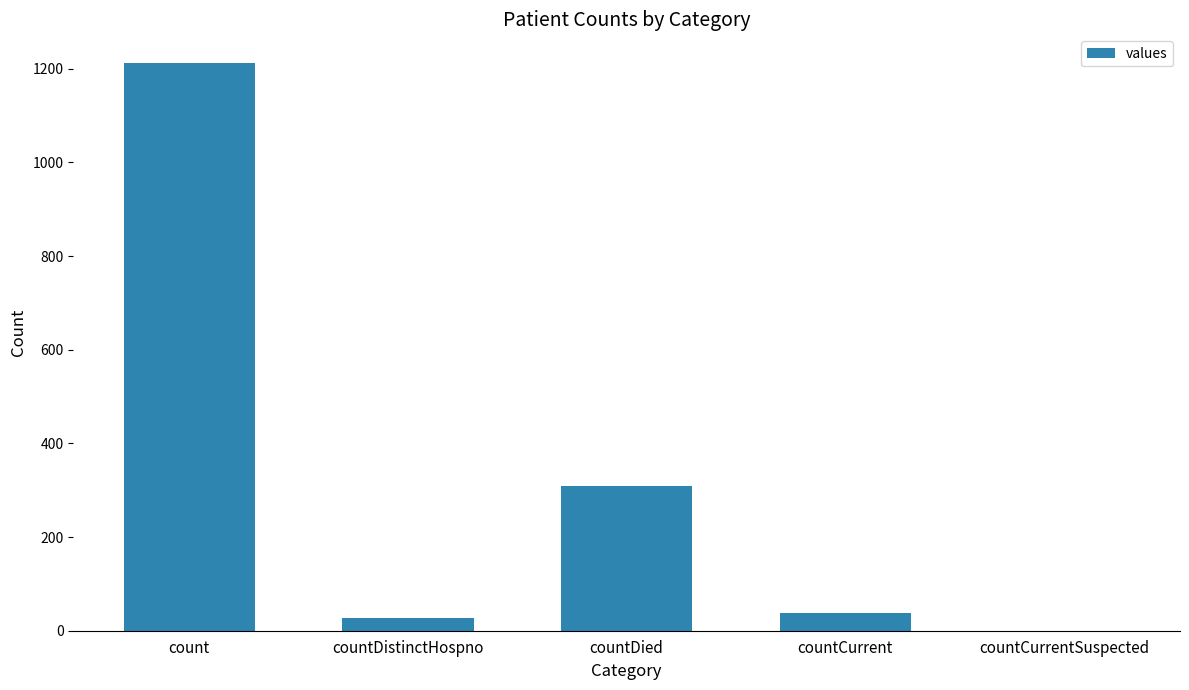

Which category has the highest value across all series?

count